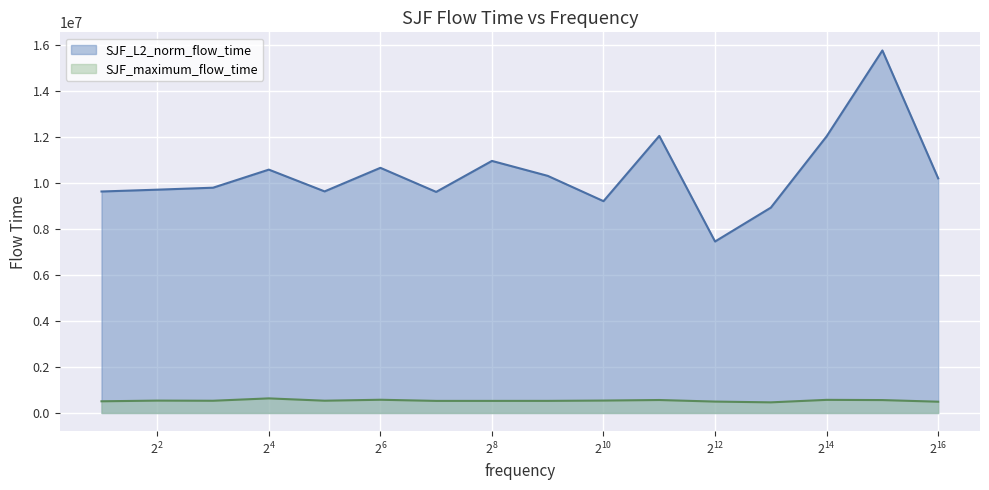

Which series has the largest range (max minus min)?

SJF_L2_norm_flow_time